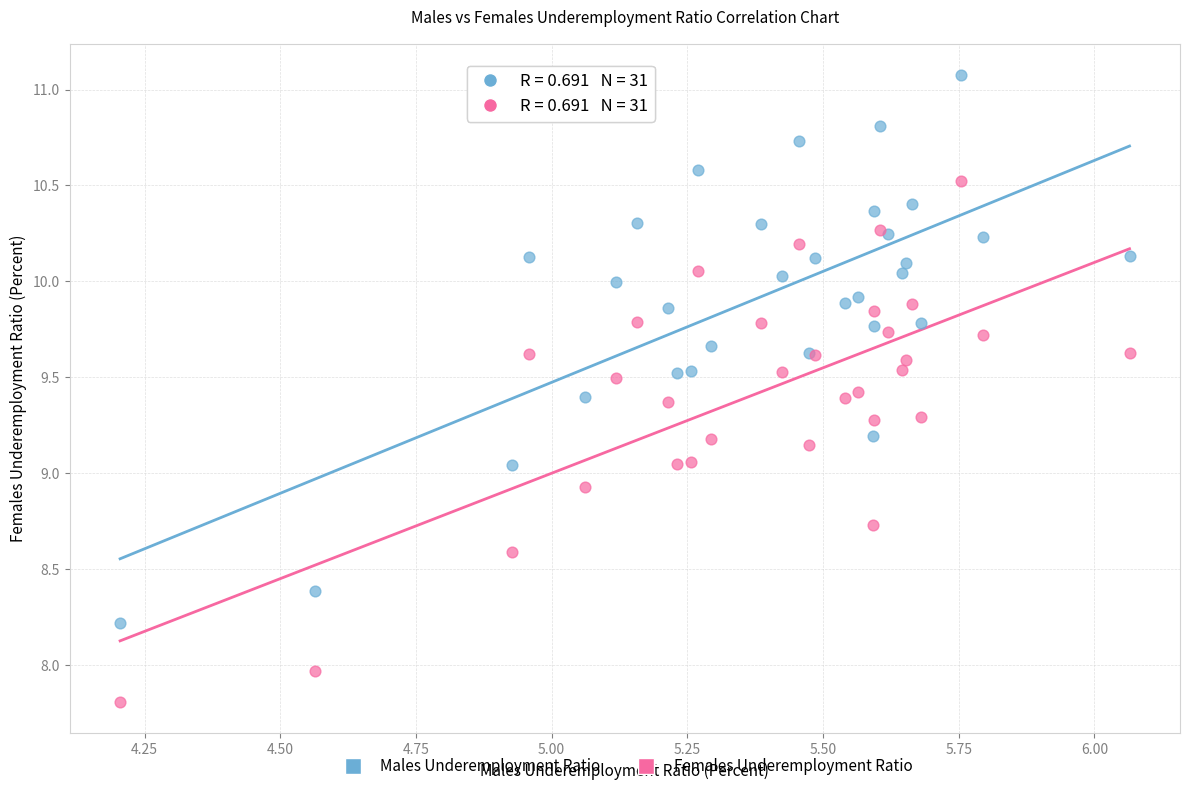

Which series has the widest spread of Y values?

Males Underemployment Ratio